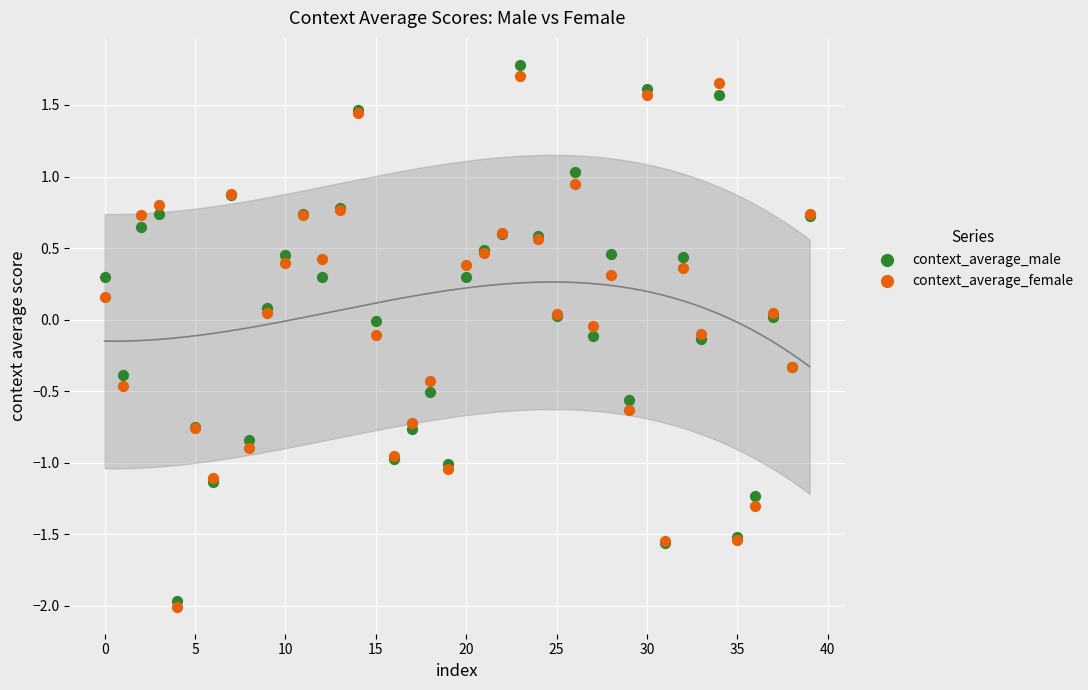

Which series has the widest spread of Y values?

context_average_male